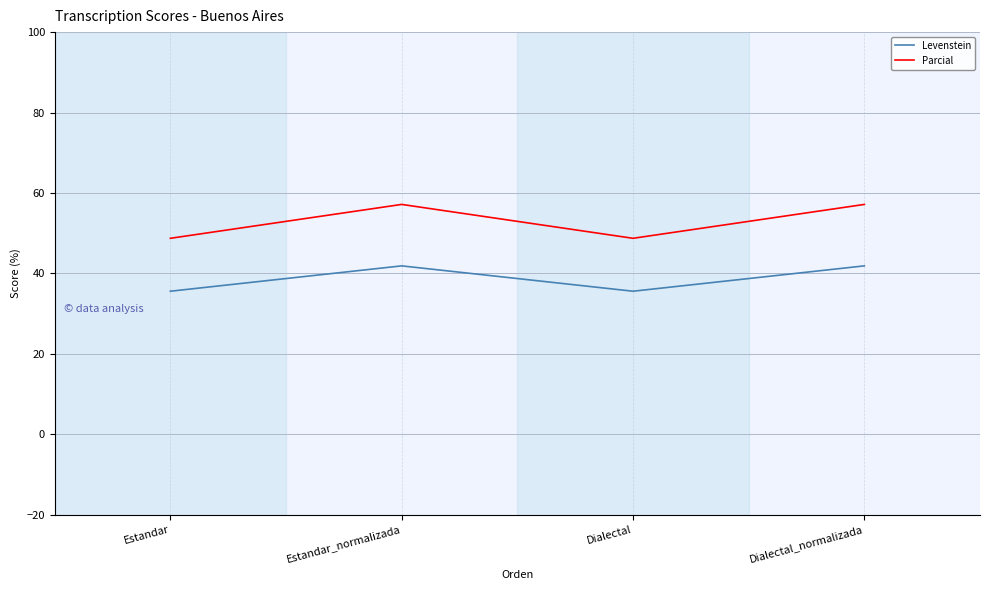

What is the total value across all series at Dialectal_normalizada?

99.0